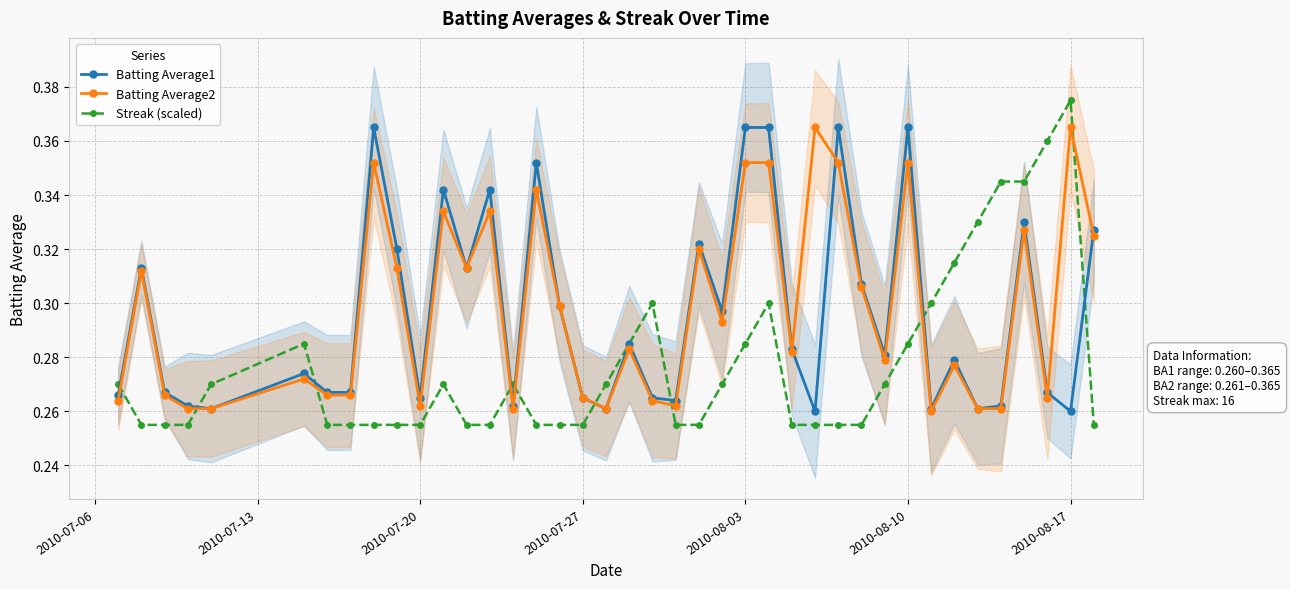

True or false: Streak (scaled) has more than 1 interior local peaks.

True